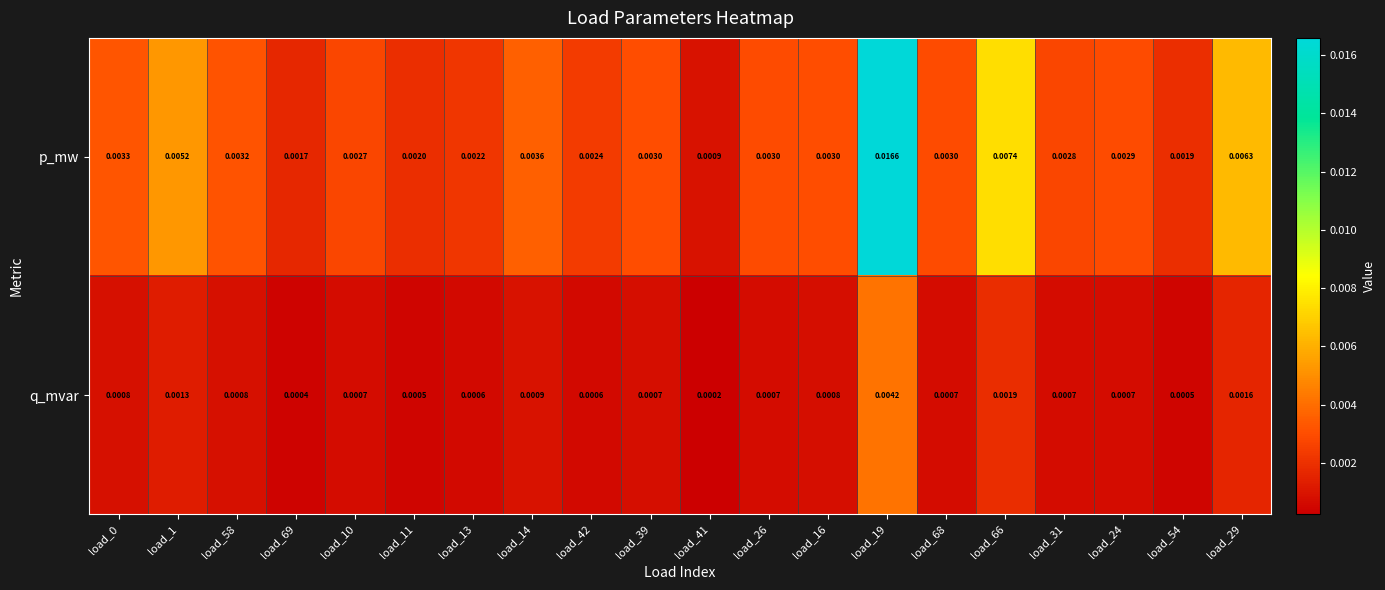

Which series has the largest range (max minus min)?

p_mw